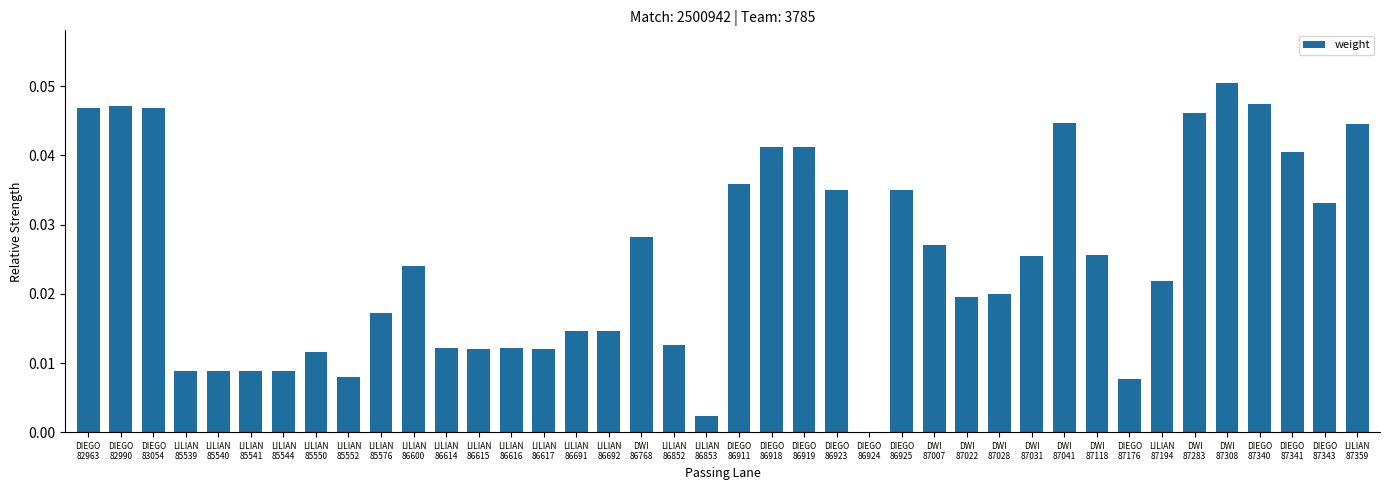

Is it true that the value at LILIAN
85552 is 0.0?

True